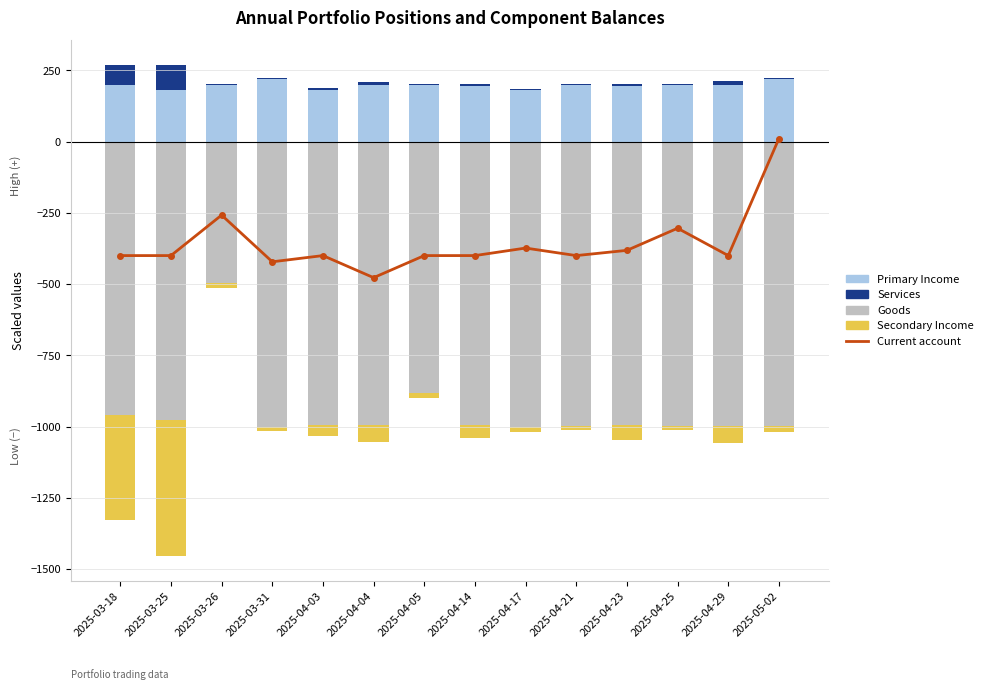

What is the average value of the Goods (value avg) series?

-949.0